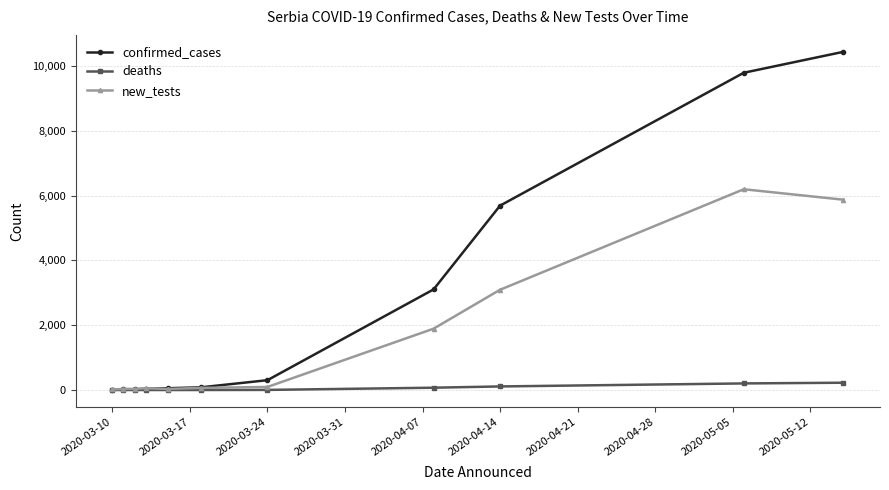

What is the greatest value displayed?

10438